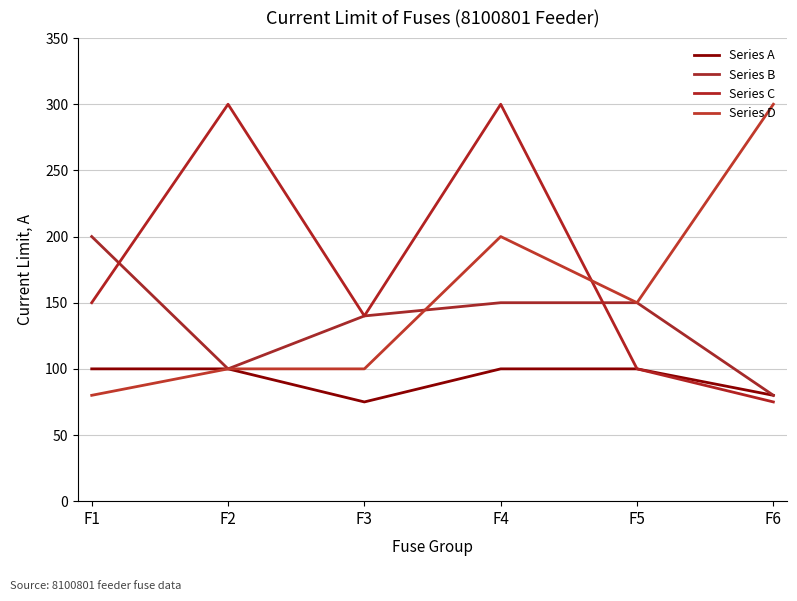

True or false: Series D has more than 0 points higher than both neighbors.

True